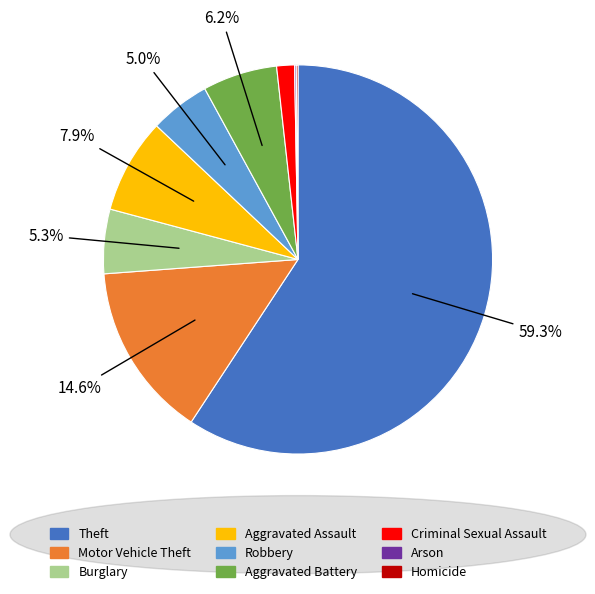

Is the sum of Burglary and Aggravated Battery greater than half?

No